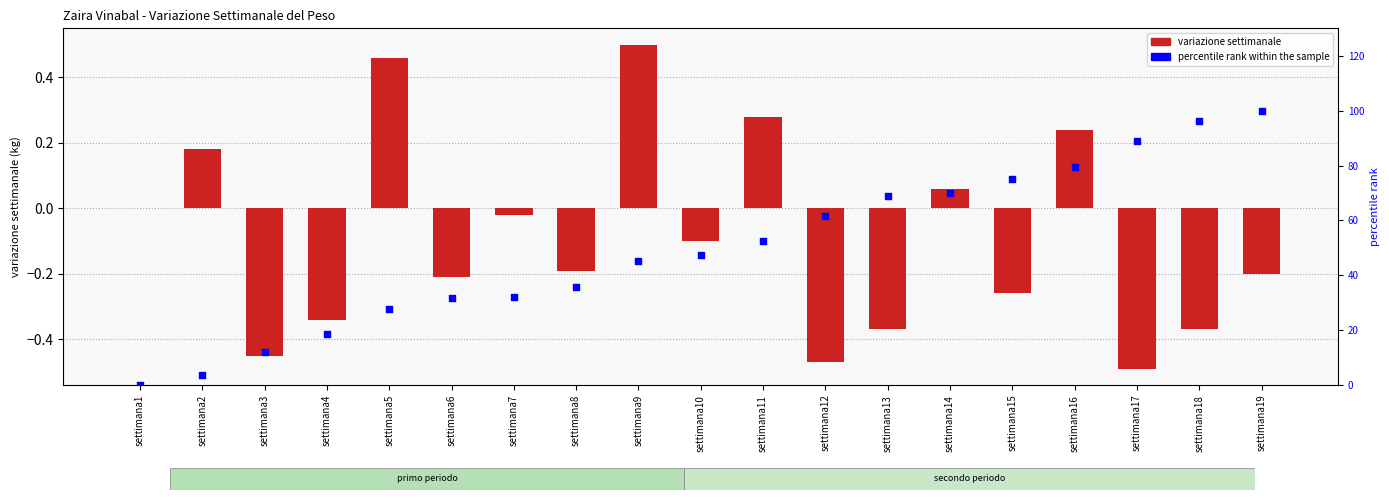

At how many categories does at least one series exceed 81?

3